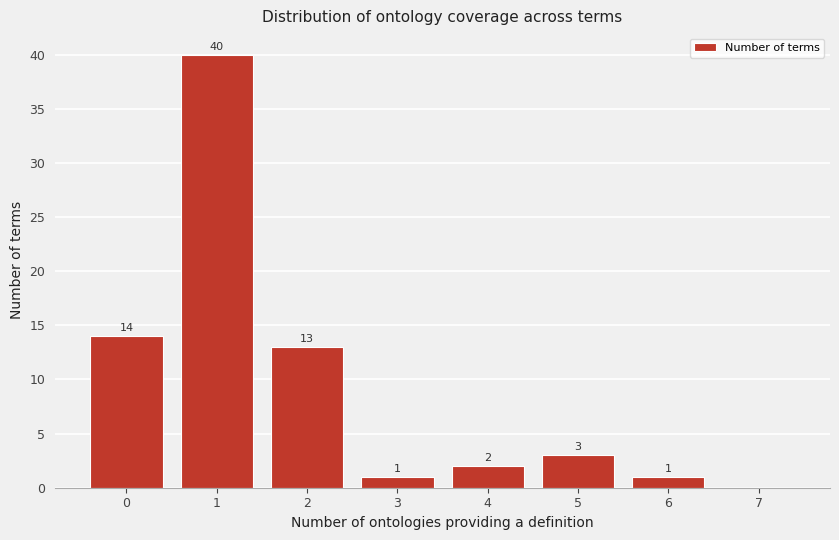

Reading left to right, transcribe all the data shown in this chart.

0=14	1=40	2=13	3=1	4=2	5=3	6=1	7=0